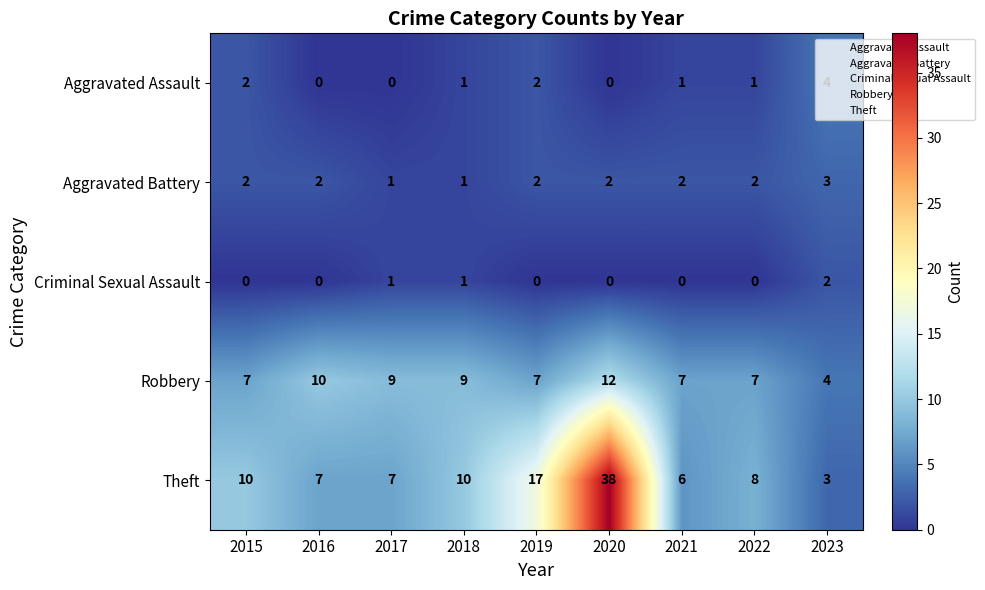

Which series has the widest spread of values?

Theft